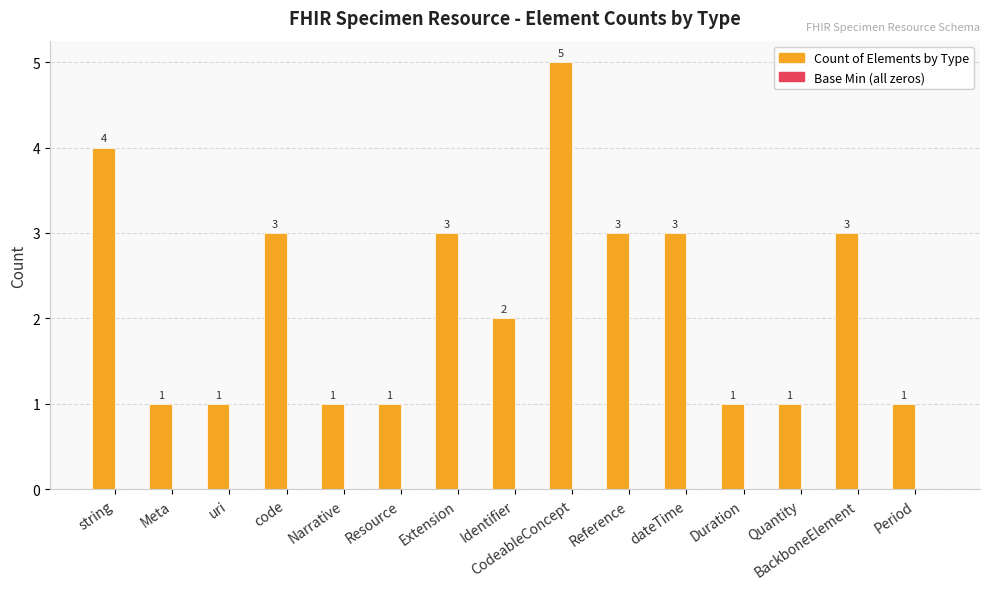

Between code and uri, which is larger?

code